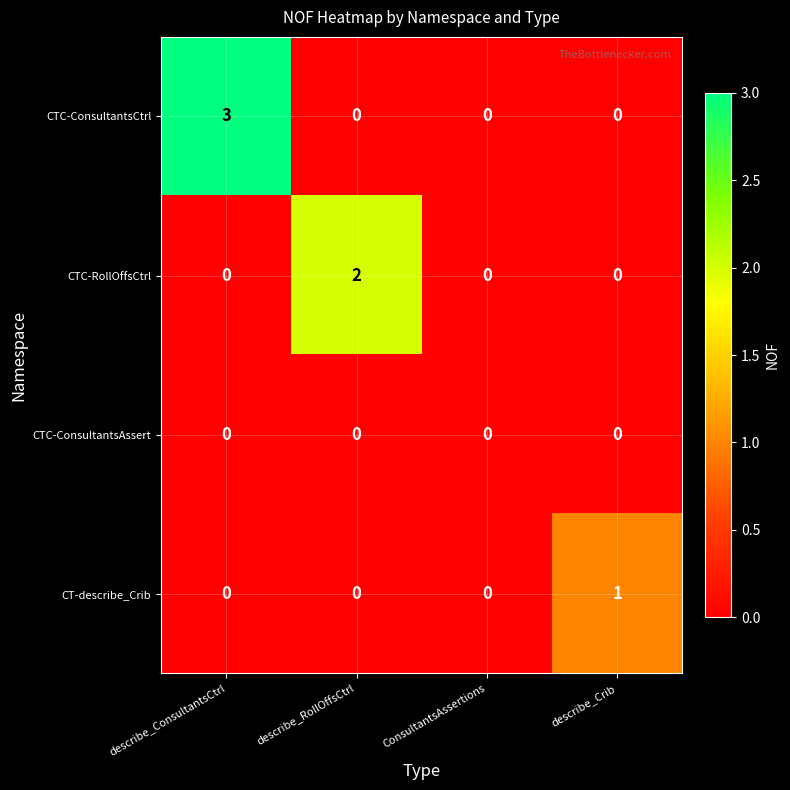

The value of CTC-ConsultantsCtrl at describe_RollOffsCtrl is -1. True or false?

False